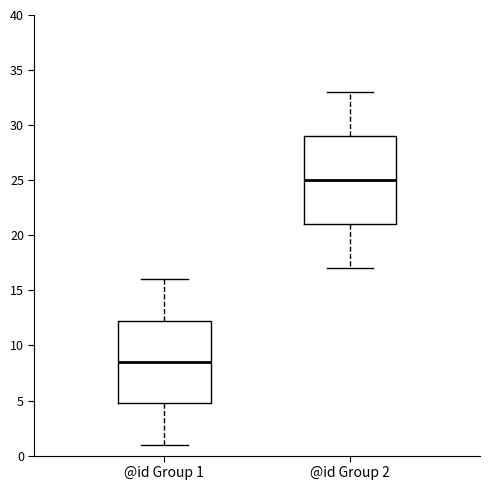

Comparing the boxes themselves (not the whiskers), which one is the tallest?

@id Group 2